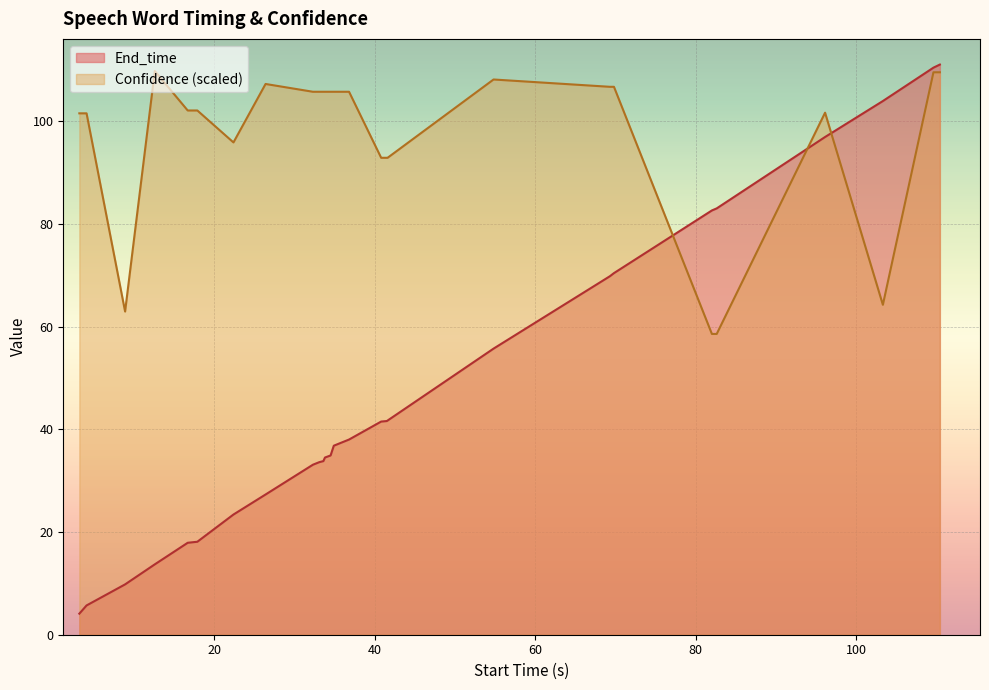

Does the chart display data point markers on the line(s)?

No